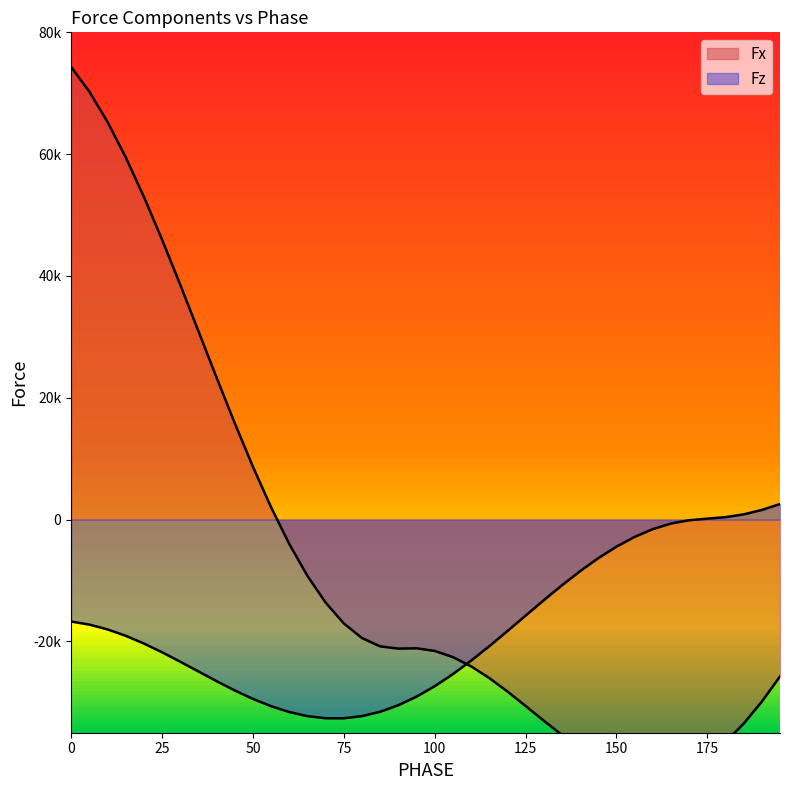

Which series changed the most between 0 and 130?

Fx